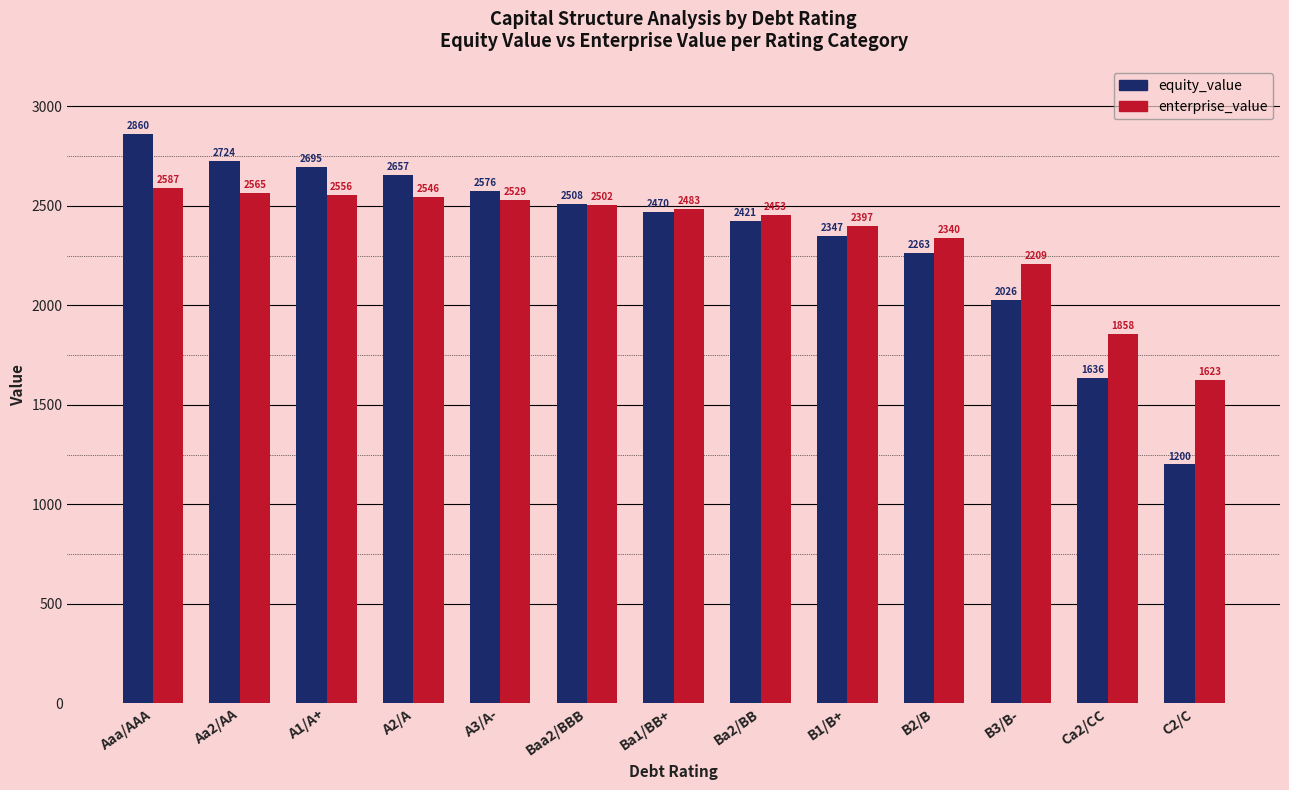

Which series has the largest total across all categories?

enterprise_value